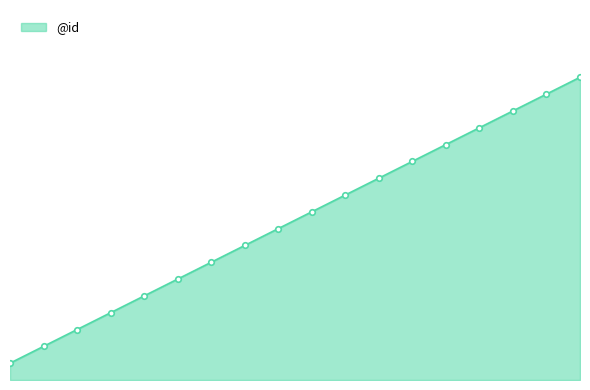

Is this an area chart (filled region under the line)?

Yes